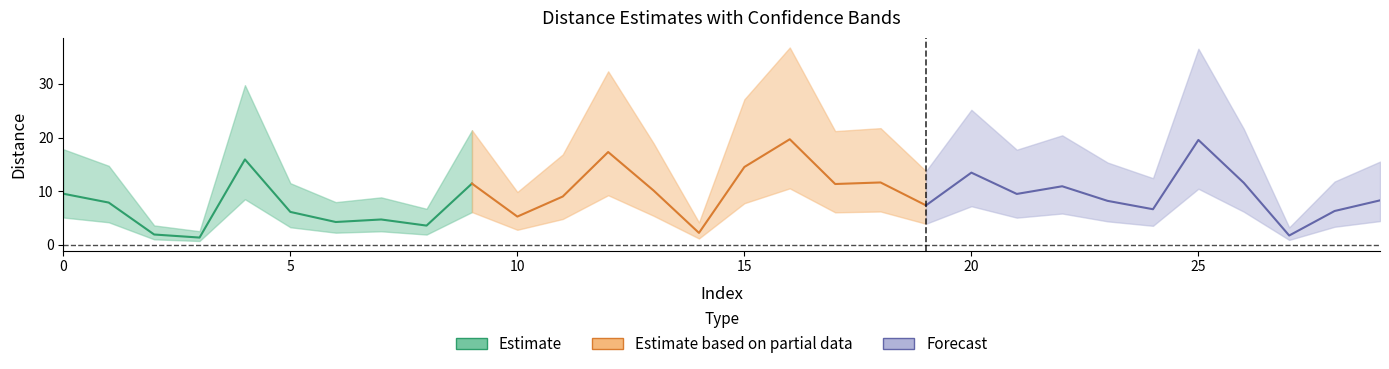

Which label corresponds to the largest value in the chart?

16